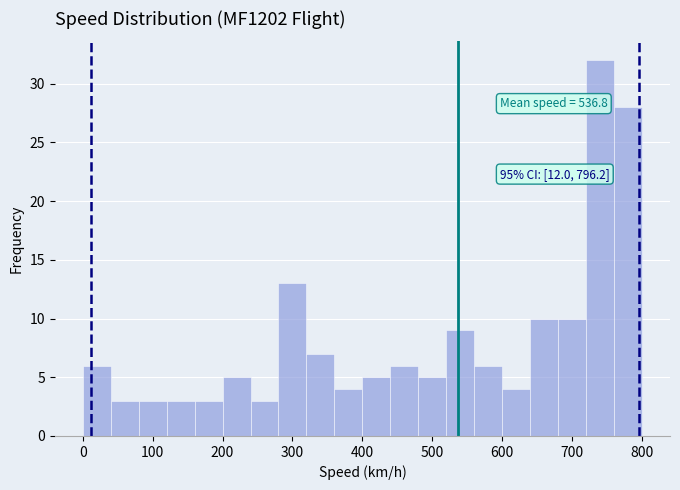

Over which range of the x-axis is the bar tallest?

720 to 760